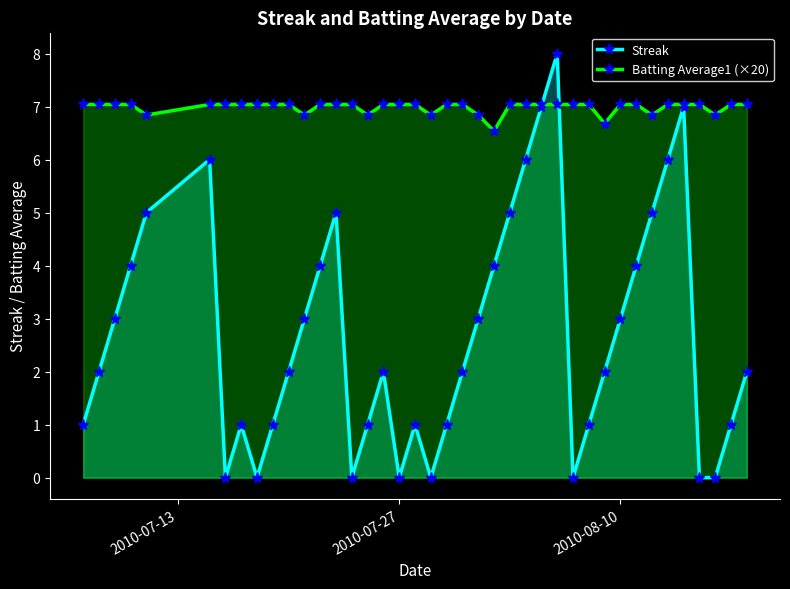

After their last crossing, which series has the higher values: Streak or Batting Average1 (×20)?

Batting Average1 (×20)